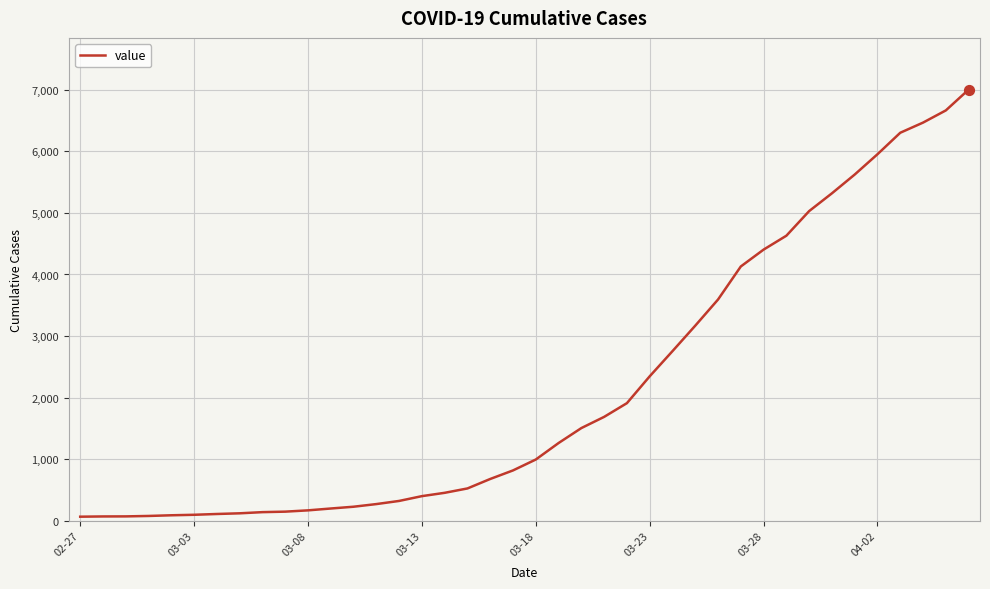

What is the difference between the maximum and minimum values?

6940